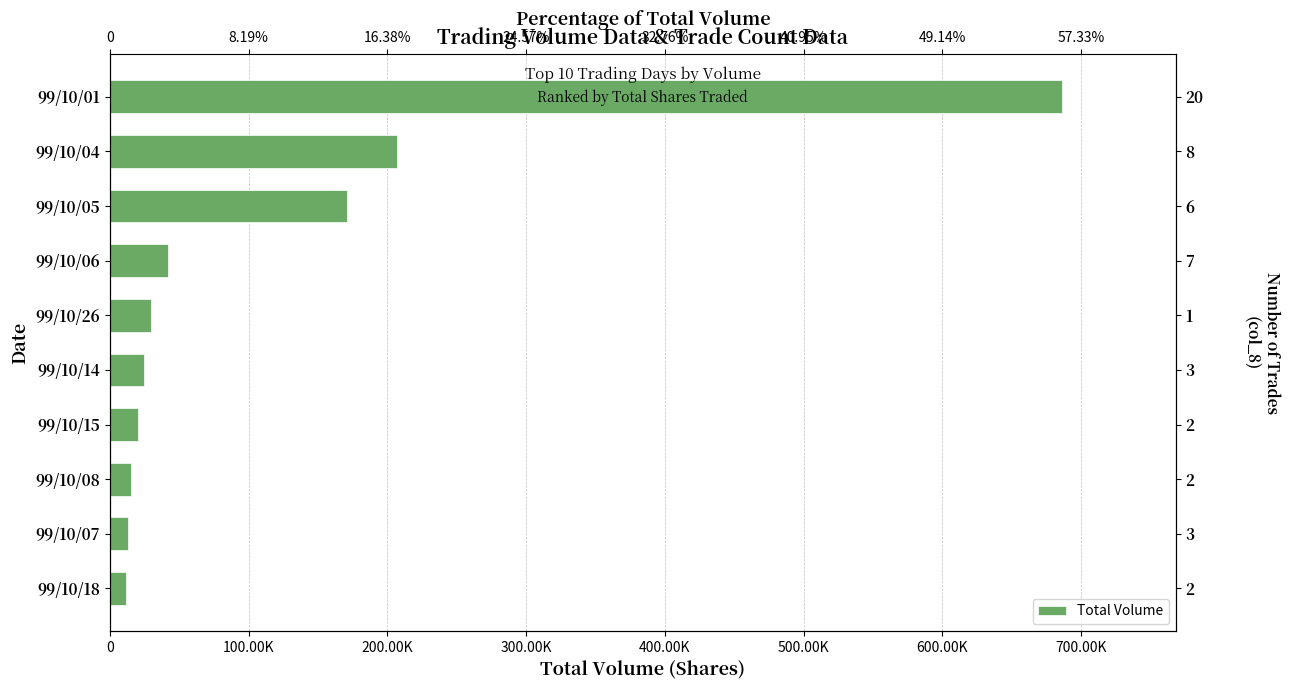

Reading right to left, transcribe all the data shown in this chart.

686000	207000	171000	42000	30000	25000	20000	15000	13000	12000